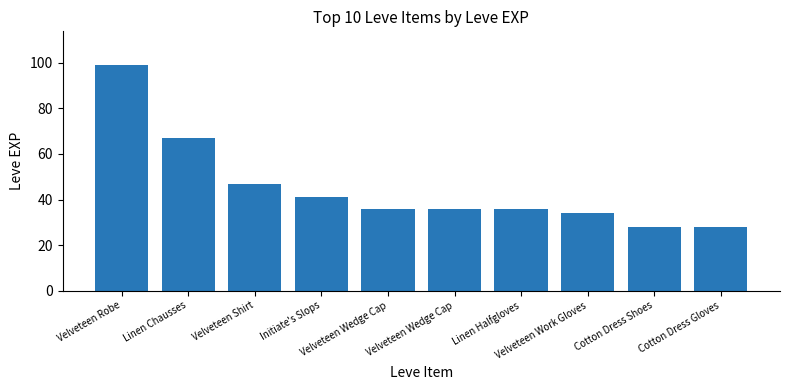

How many categories are shown in the chart?

10